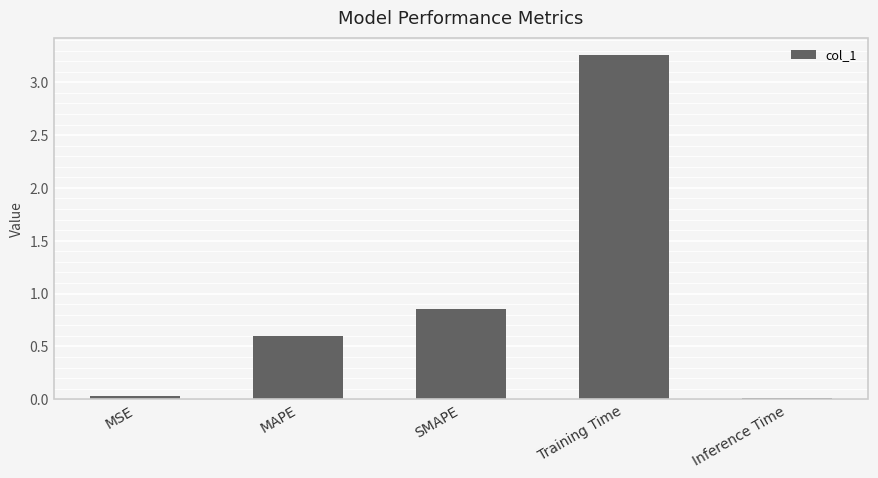

Which category has the highest value across all series?

Training Time